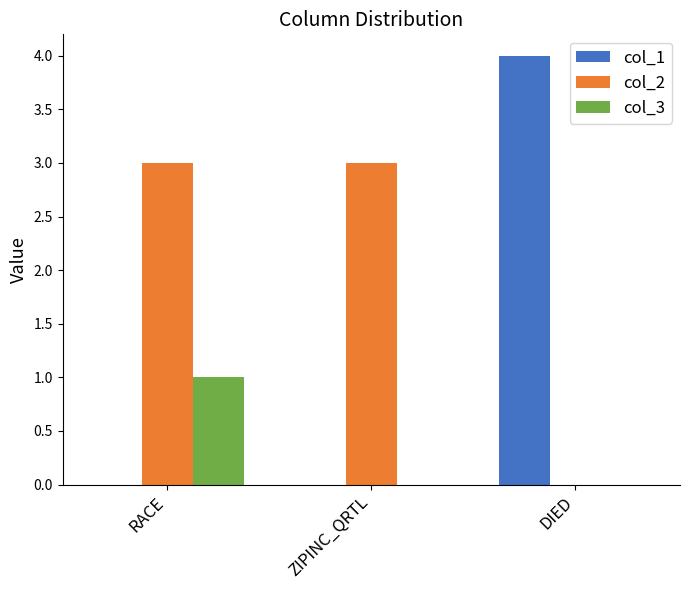

Which category has the highest value in the col_1 series?

DIED